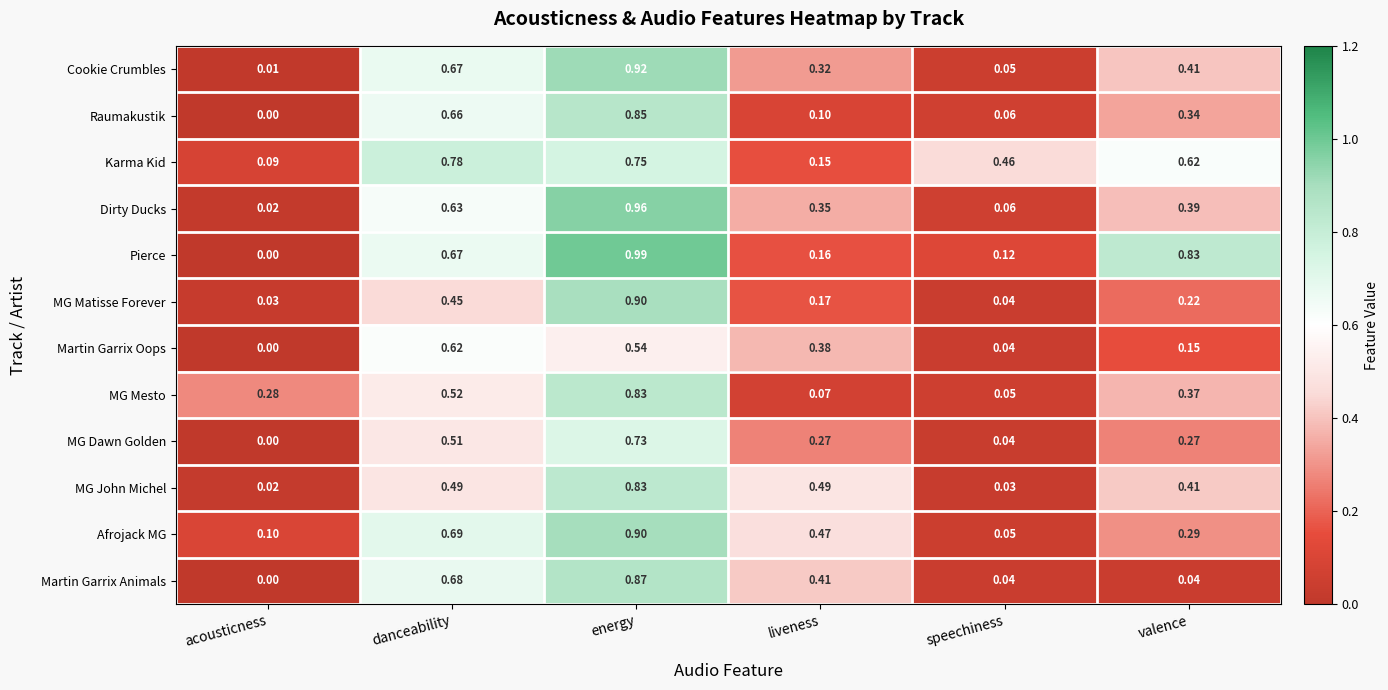

Between acousticness and valence, which series saw the biggest shift?

Pierce